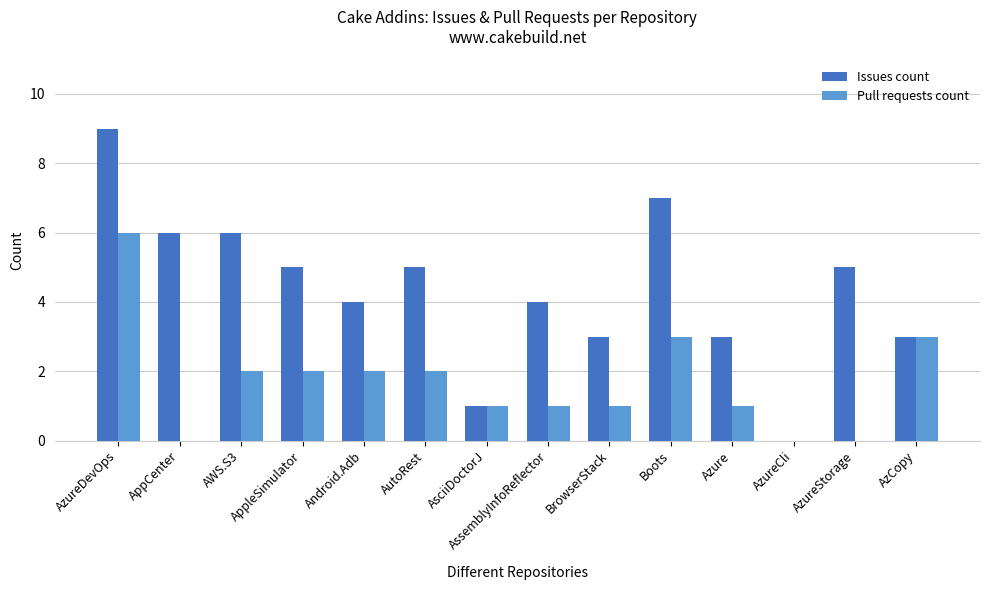

Does the chart contain stacked bars?

No